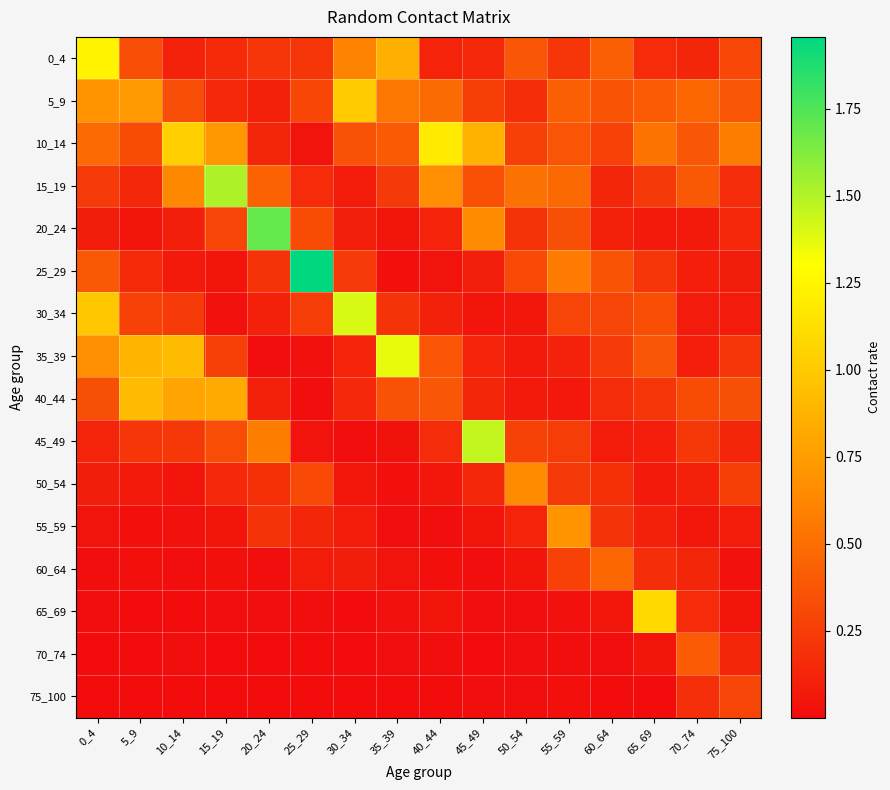

How many distinct data groups are displayed?

16